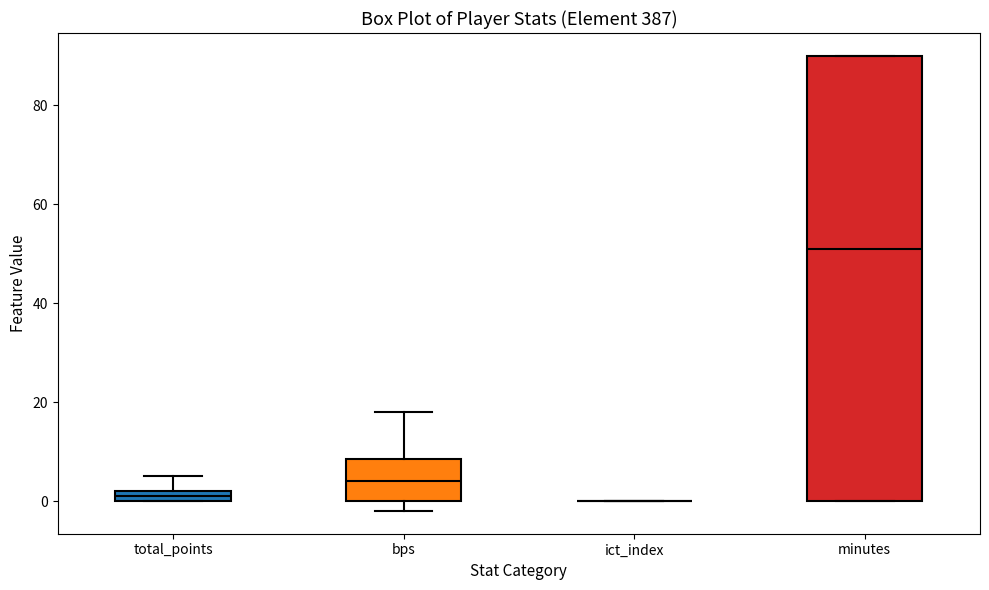

Where does the upper whisker of the box for total_points end on the y-axis? The values are not printed on the chart, so give them approximately, as read against the axis.

6